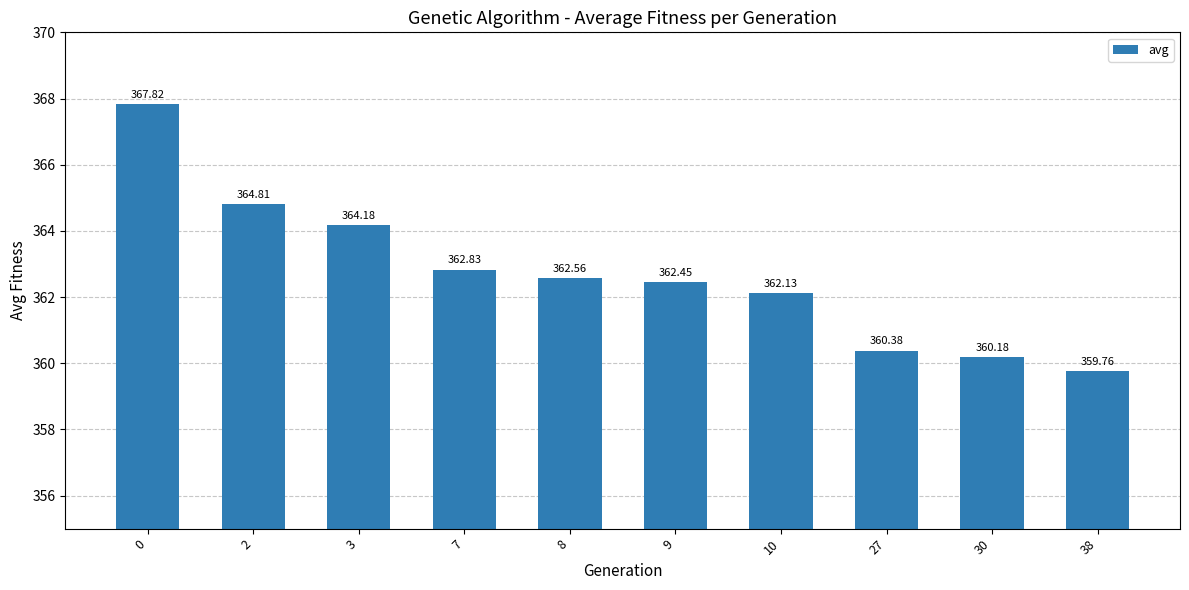

The value at 2 is 228.2. True or false?

False